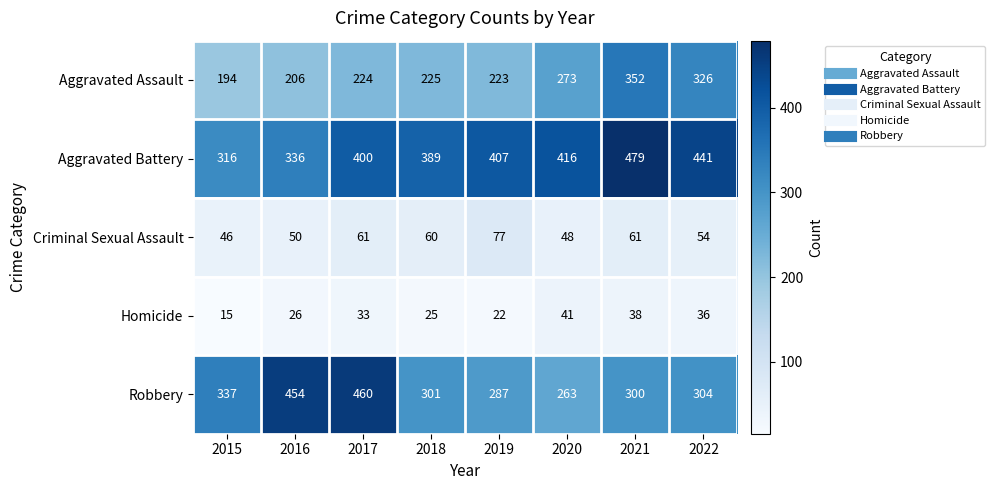

At which label is Aggravated Battery closest to 397?

2017